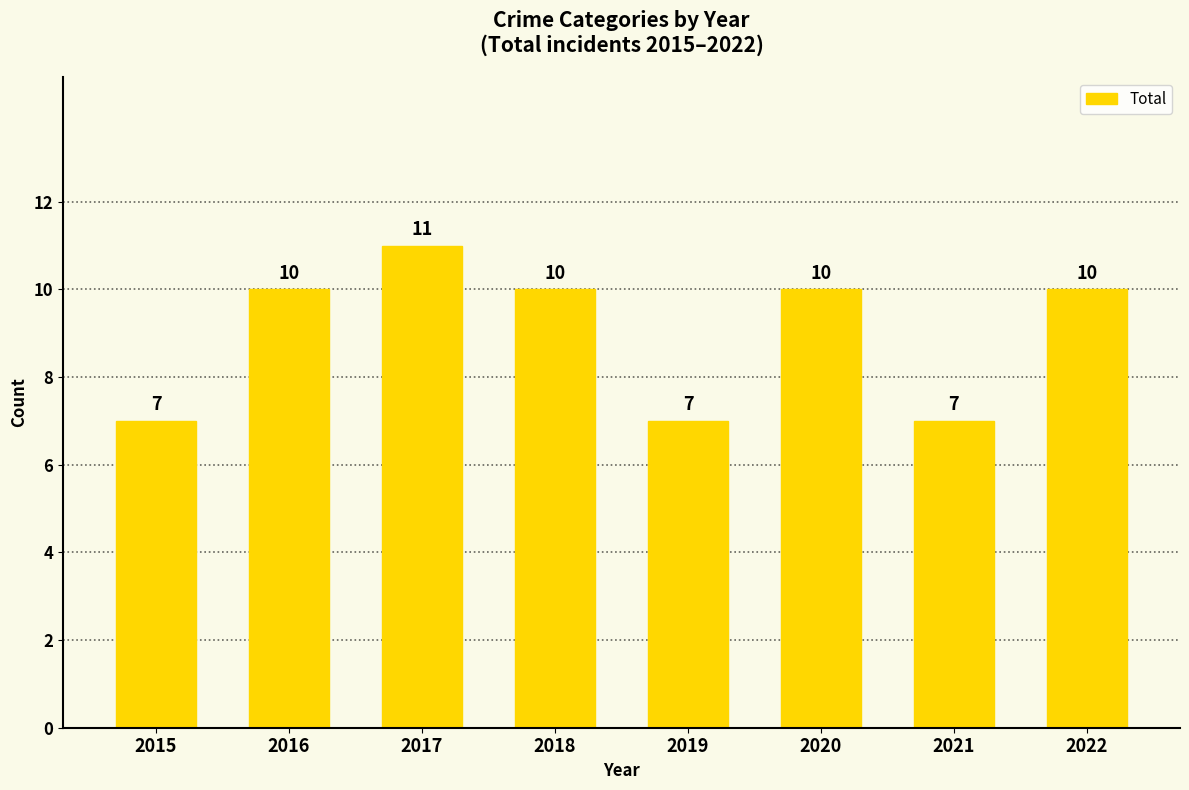

How many values are below 10?

3